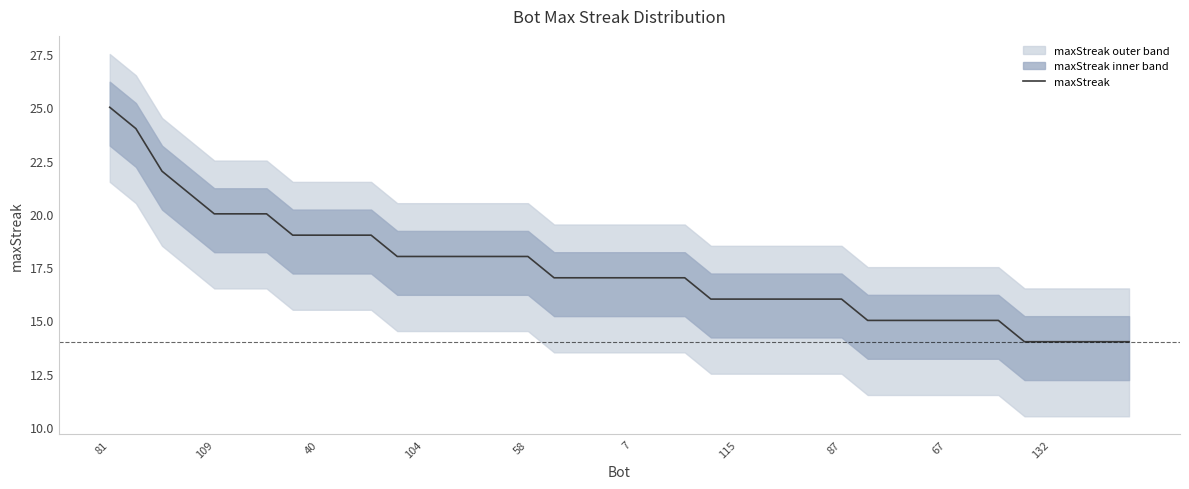

What is the minimum value for maxStreak?

14